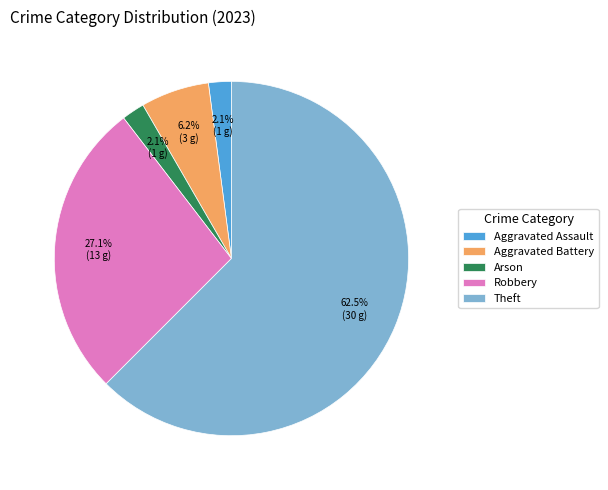

Which slice is the largest?

Theft